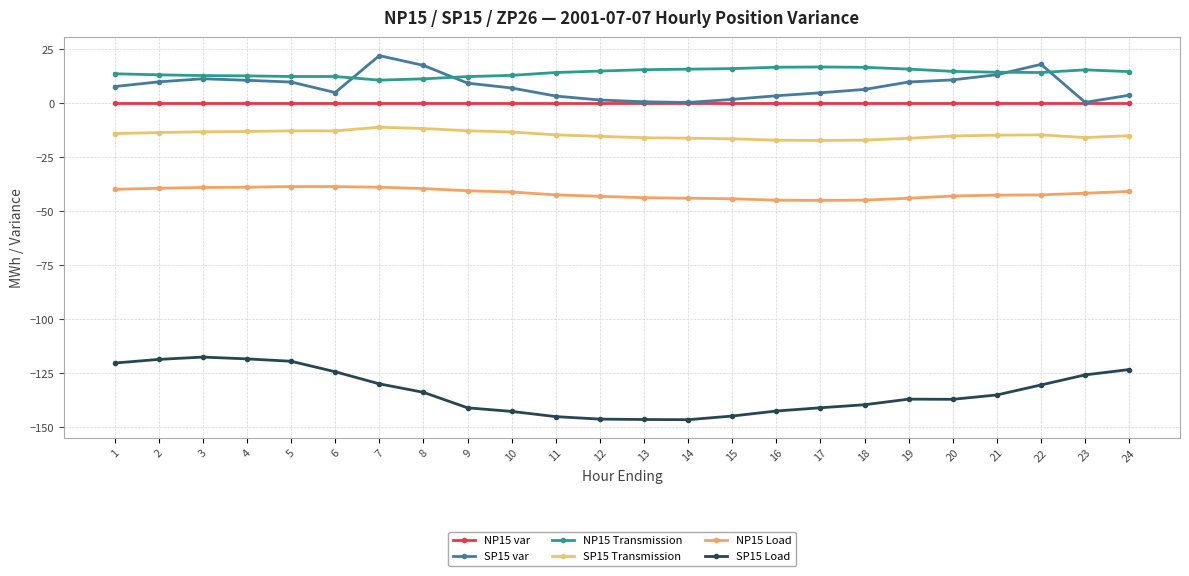

Is this an area chart (filled region under the line)?

No